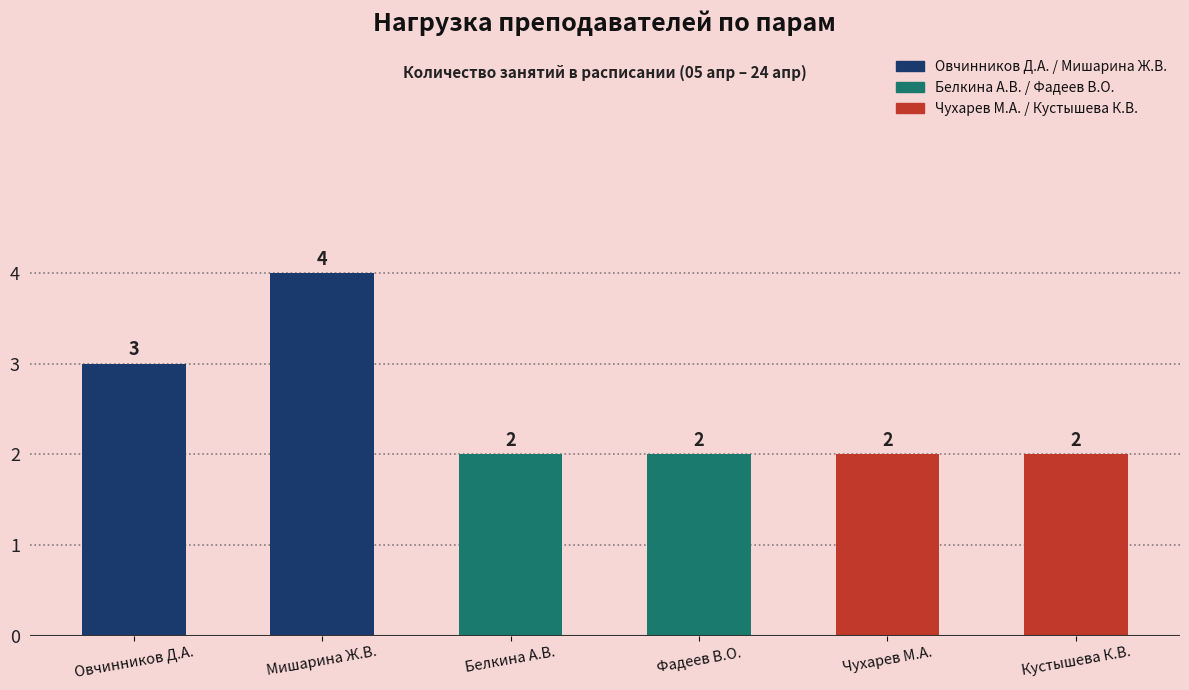

Does the chart contain stacked bars?

No